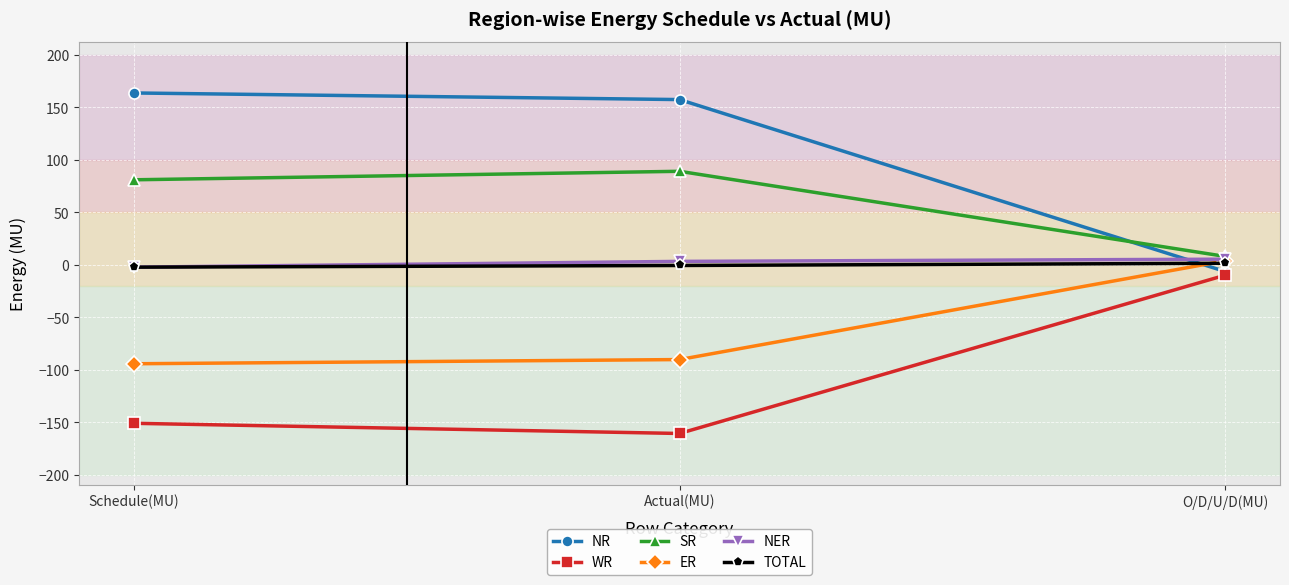

The SR series shows 151.4 at Actual(MU). True or false?

False